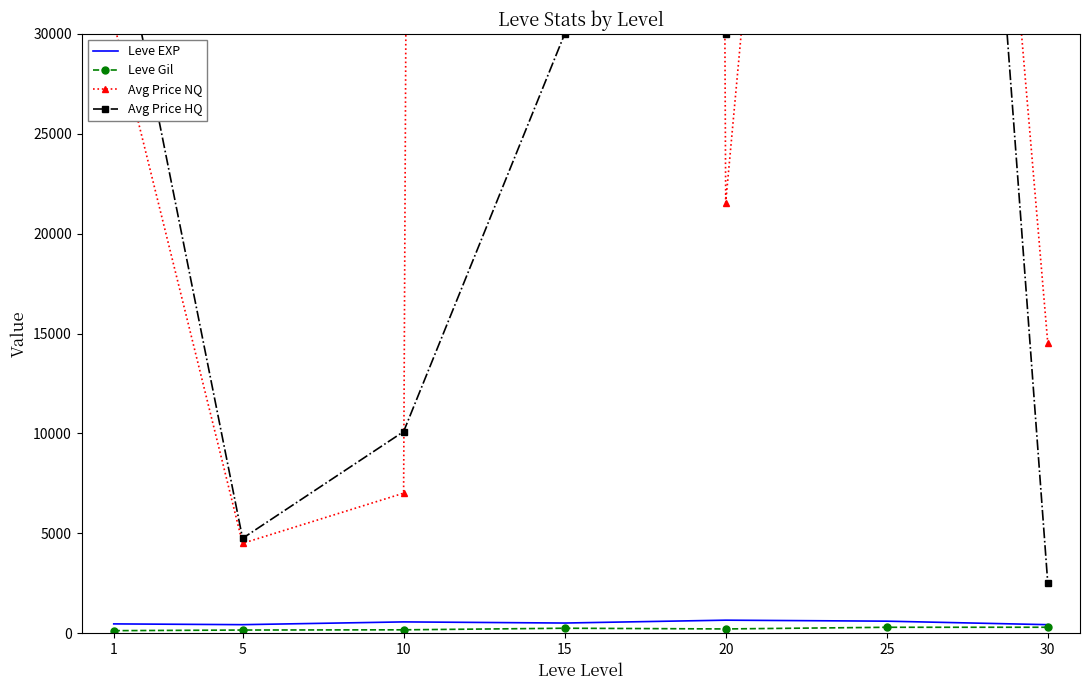

How many lines are shown in the chart?

4